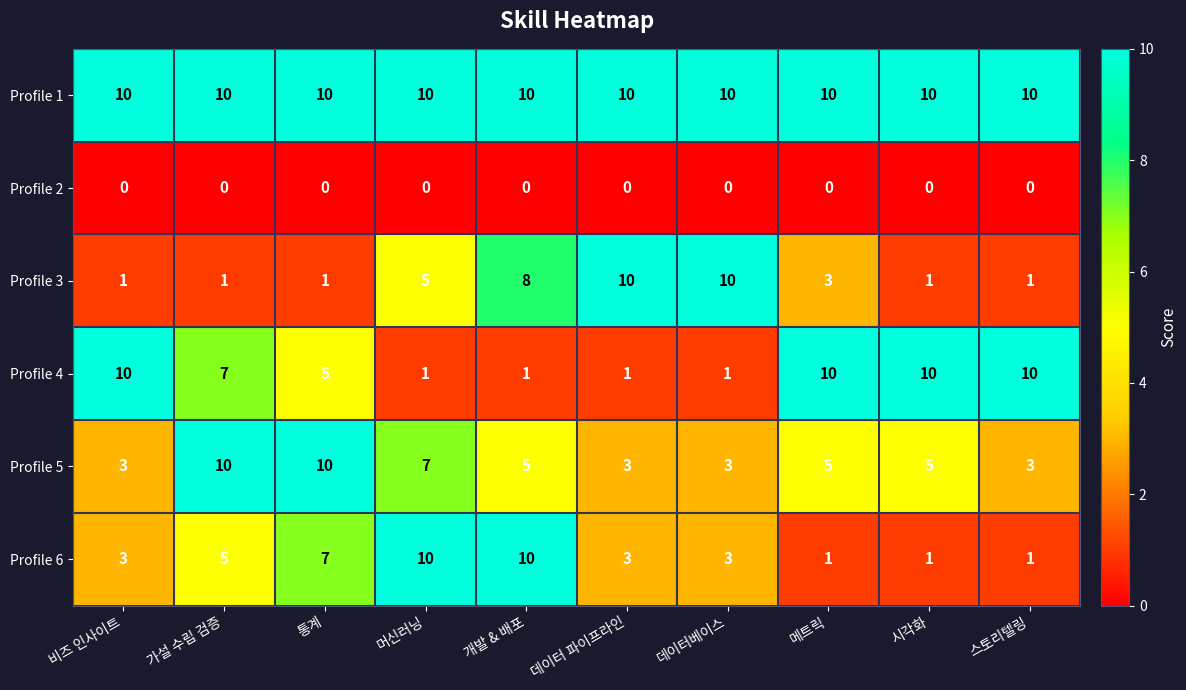

At which category is the sum across all series the highest?

개발 & 배포